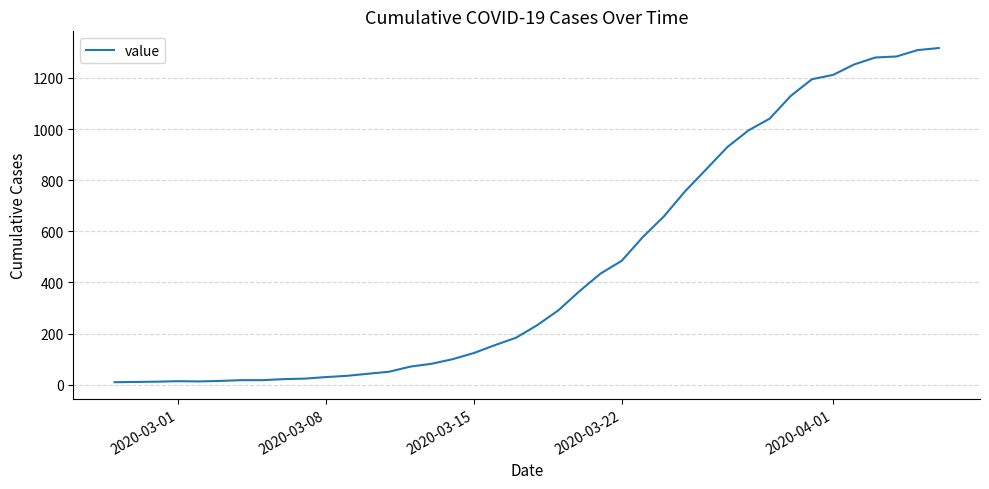

What is the difference between the maximum and minimum values?

1307